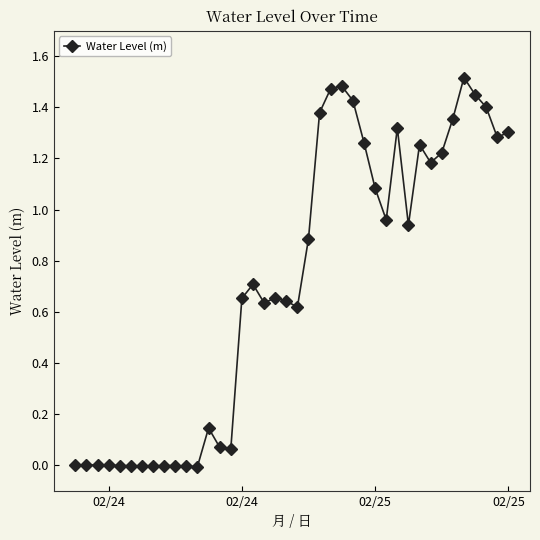

What is the sum of all values?

28.3